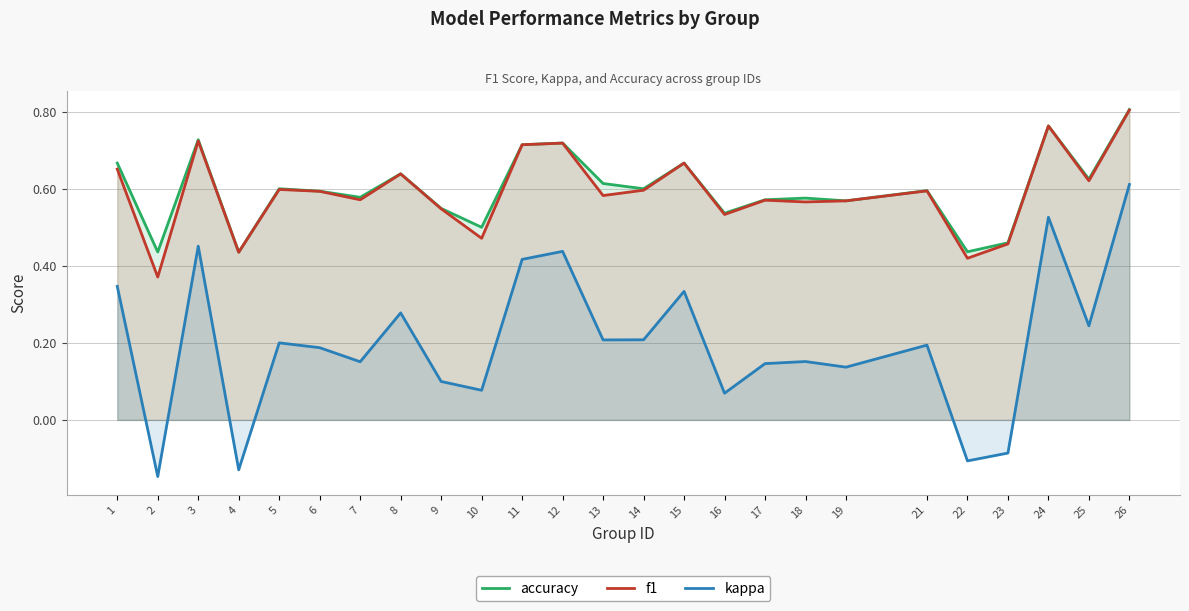

What is the sum of the accuracy values at 7 and 26?

1.4